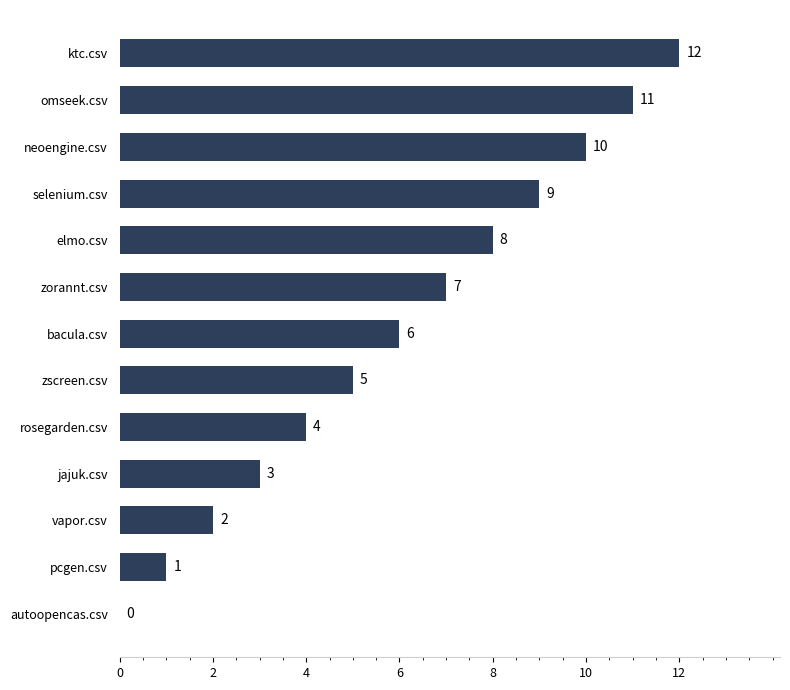

What is the ratio of the value at selenium.csv to the value at vapor.csv?

4.5